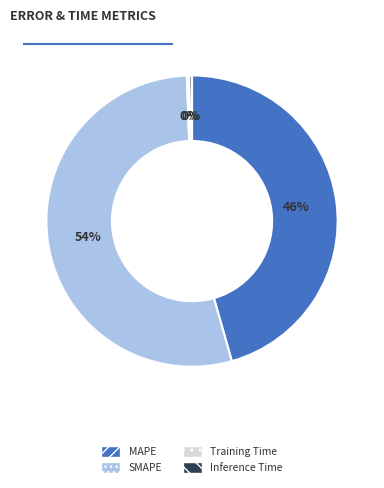

Is the sum of Inference Time and SMAPE greater than half?

Yes